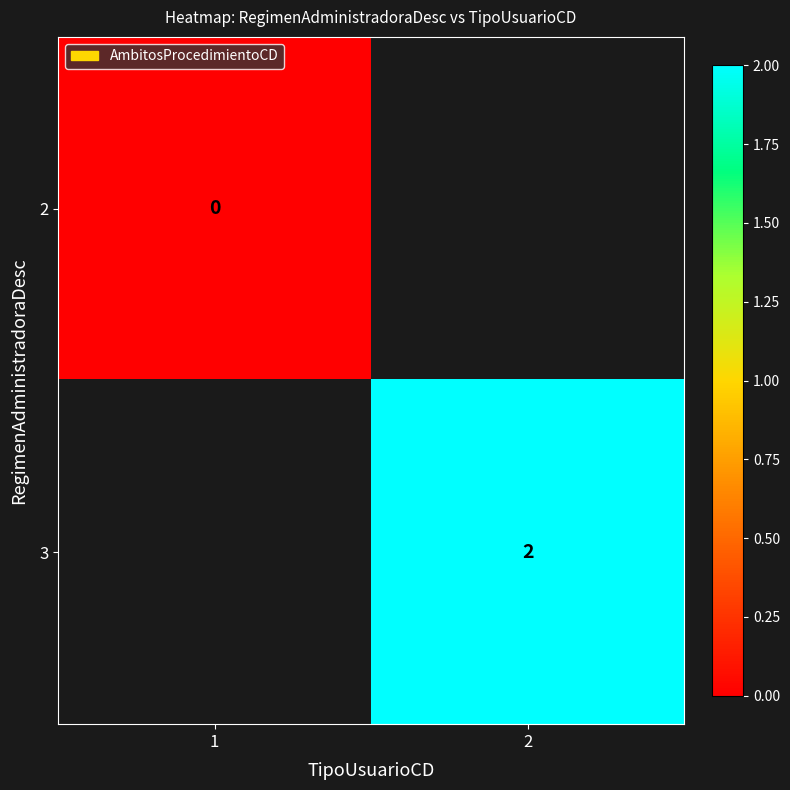

At which category does the chart reach its minimum across all series?

1